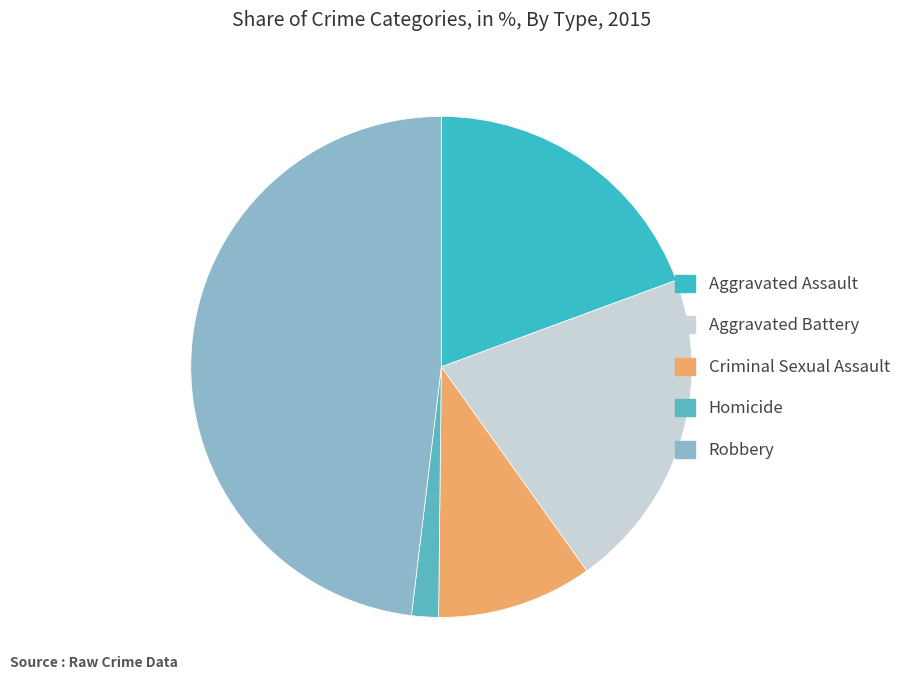

Count the number of slices in the pie.

5